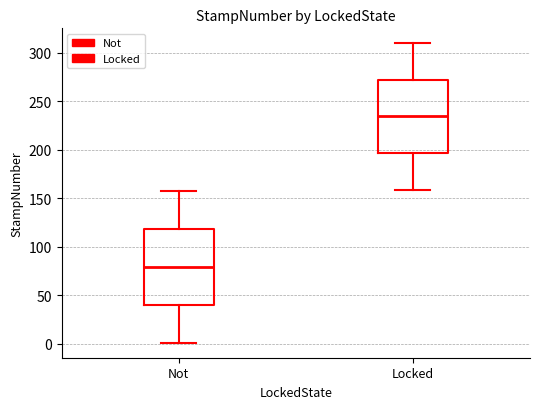

Reading left to right, transcribe this box plot: for each box, give where its median line is, the range the box spans, and where its two whiskers end, as read against the y-axis. The values are not printed on the chart, so give them approximately, as read against the axis.

Not: median 80, box 40 to 120, whiskers 0 to 160
Locked: median 235, box 195 to 270, whiskers 160 to 310